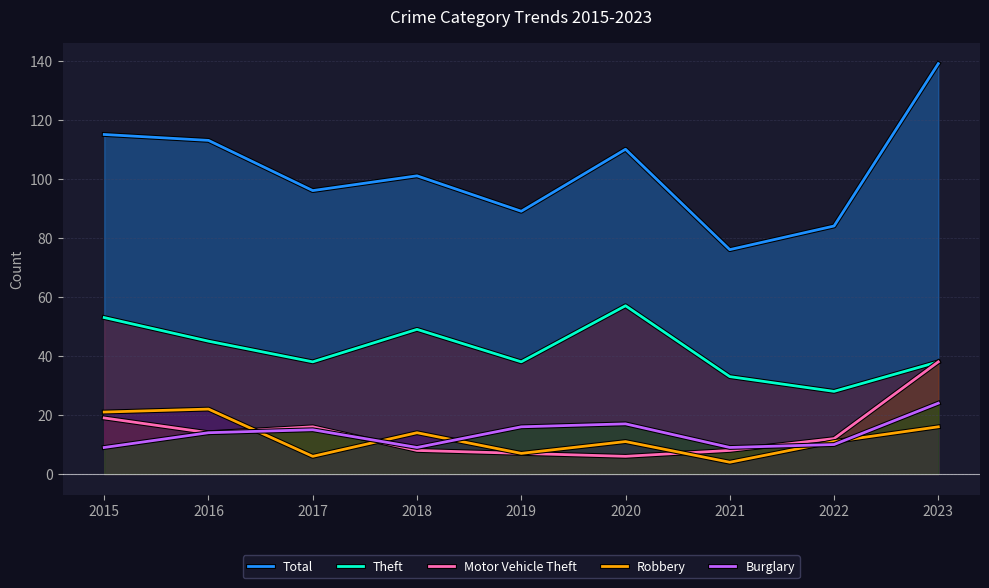

In Motor Vehicle Theft, how many points are lower than both neighbors (excluding endpoints)?

2